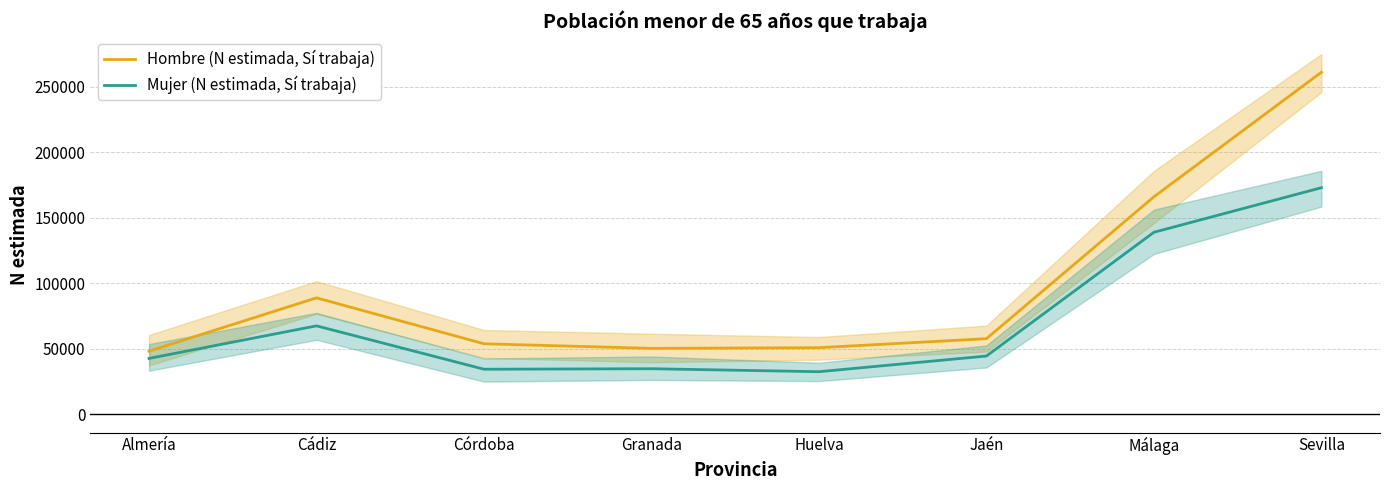

What is the minimum value for Mujer (N estimada, Sí trabaja)?

32645